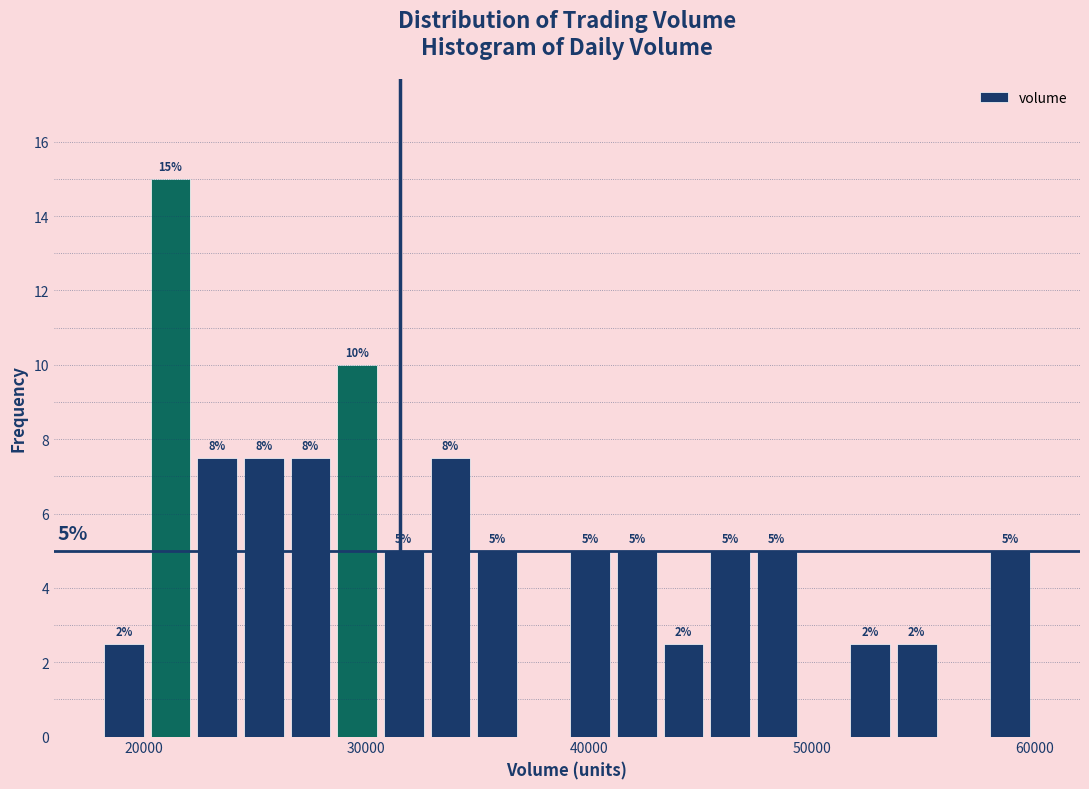

Around what value on the x-axis is the tallest bar? Give the approximate position of its centre, as read against the axis.

21000